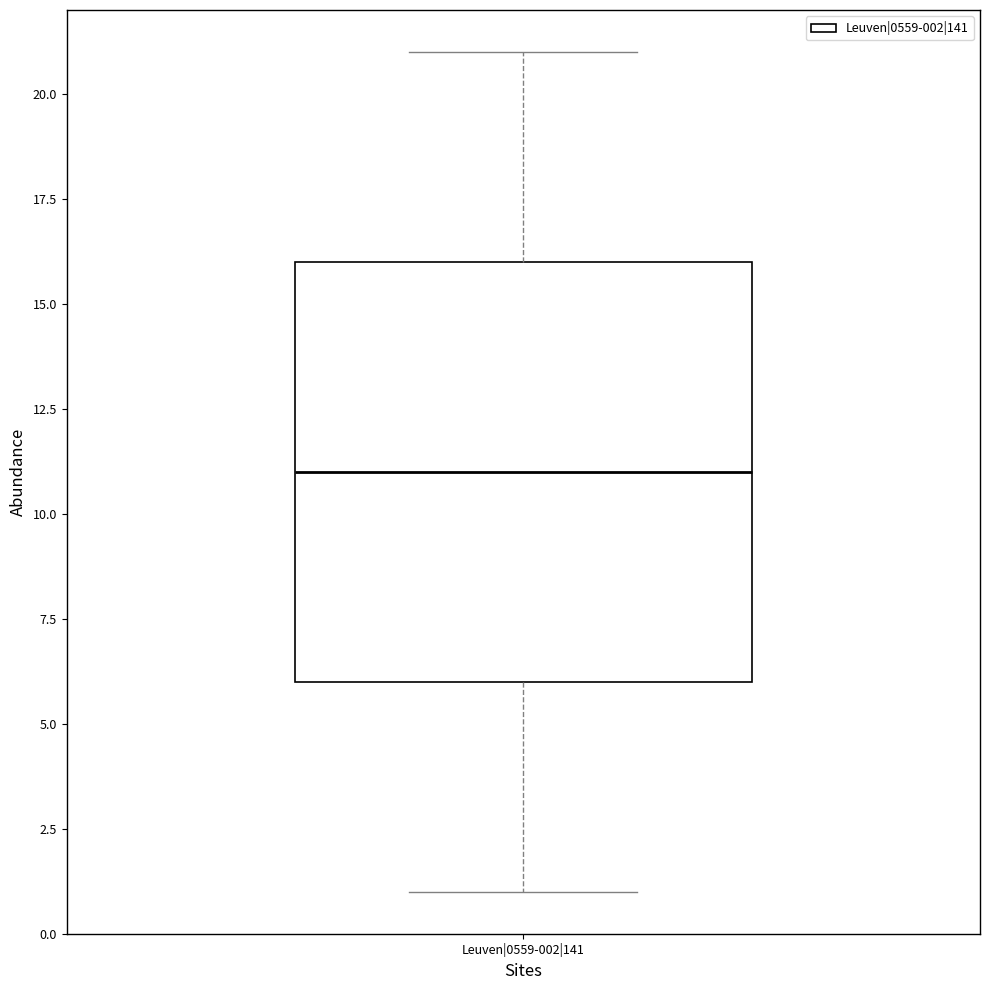

Transcribe this box plot: give where the median line is, the range the box spans, and where the two whiskers end, as read against the y-axis. The values are not printed on the chart, so give them approximately, as read against the axis.

median 11, box 6 to 16, whiskers 1 to 21